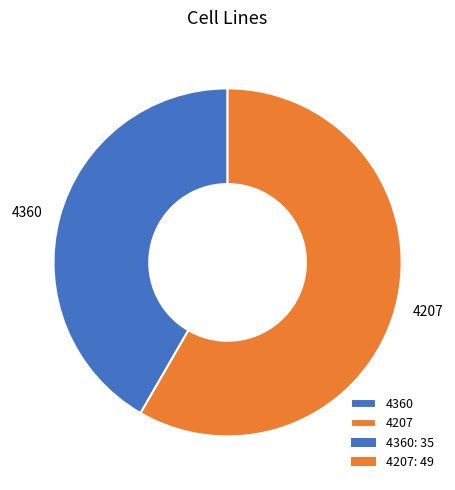

Is it true that 4360 is 49% of the pie?

False